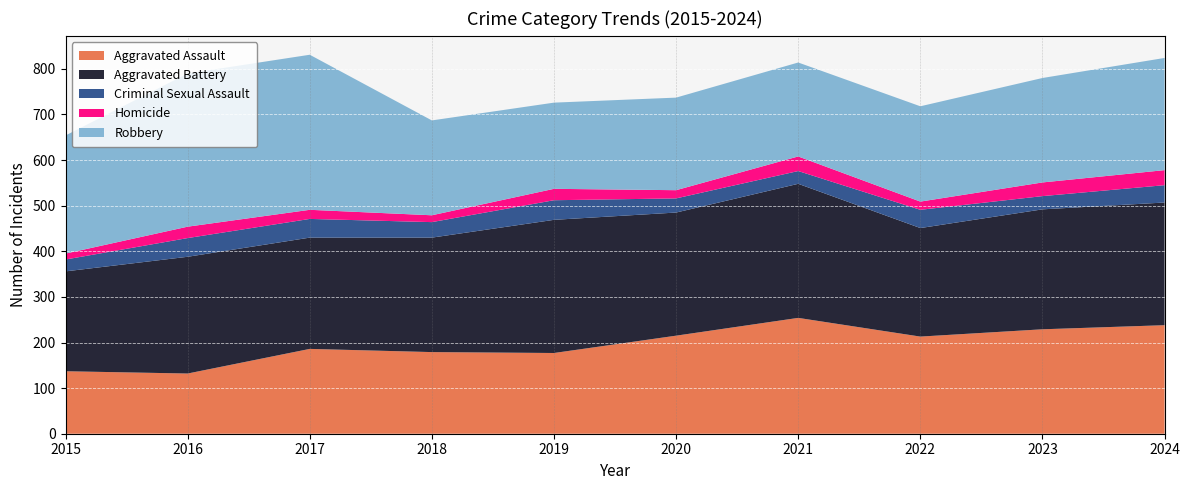

Reading right to left, extract all data points from this chart.

Aggravated Assault: 238	229	213	254	215	177	179	186	132	137
Aggravated Battery: 269	263	238	294	270	292	251	244	256	219
Criminal Sexual Assault: 38	29	40	28	31	43	34	41	41	26
Homicide: 33	30	18	32	18	25	15	20	25	13
Robbery: 246	229	209	206	203	189	208	340	336	259